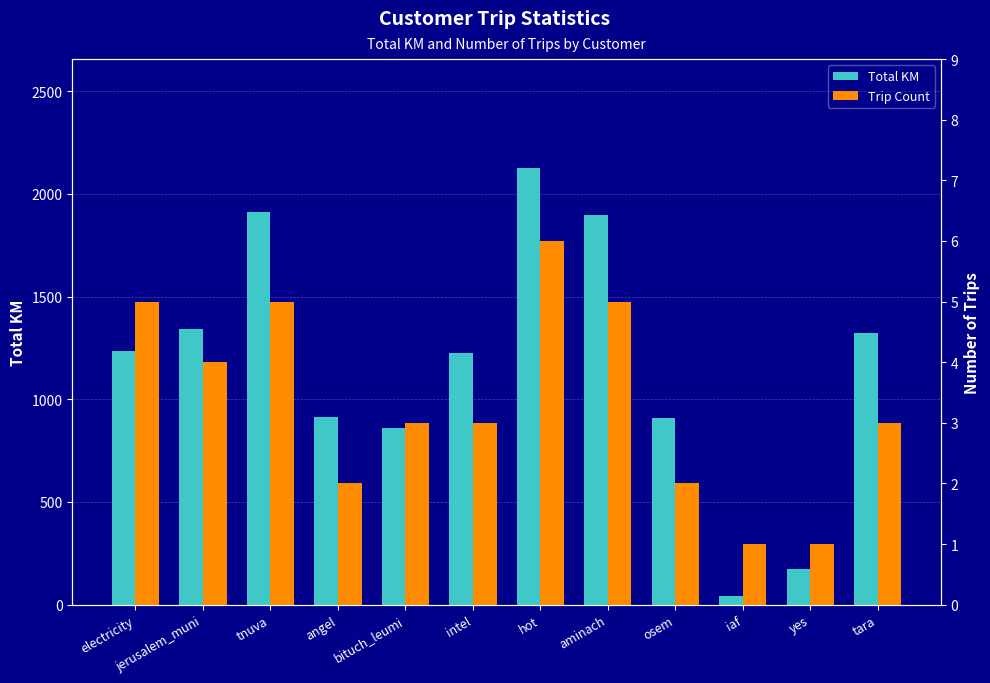

What is the total value across all series at hot?

2130.5